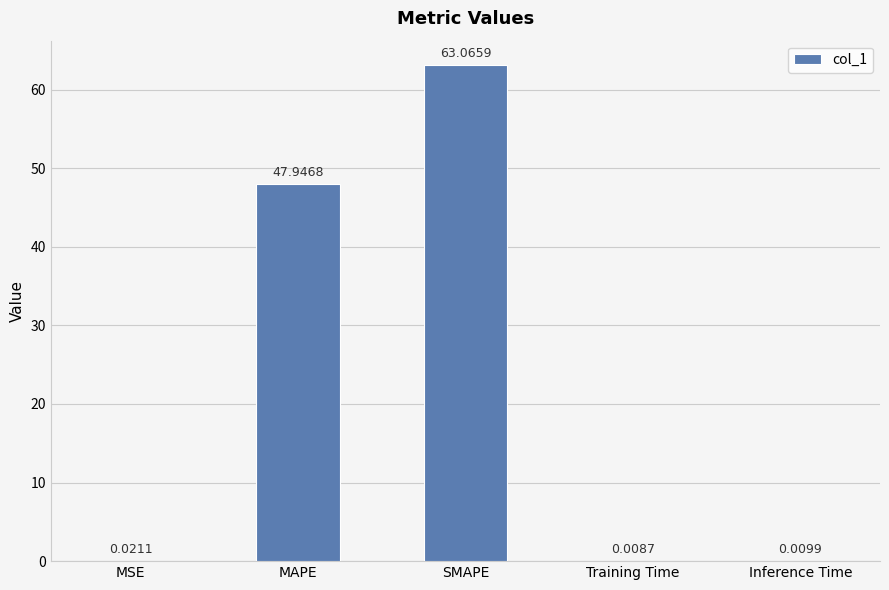

What is the greatest value displayed?

63.1